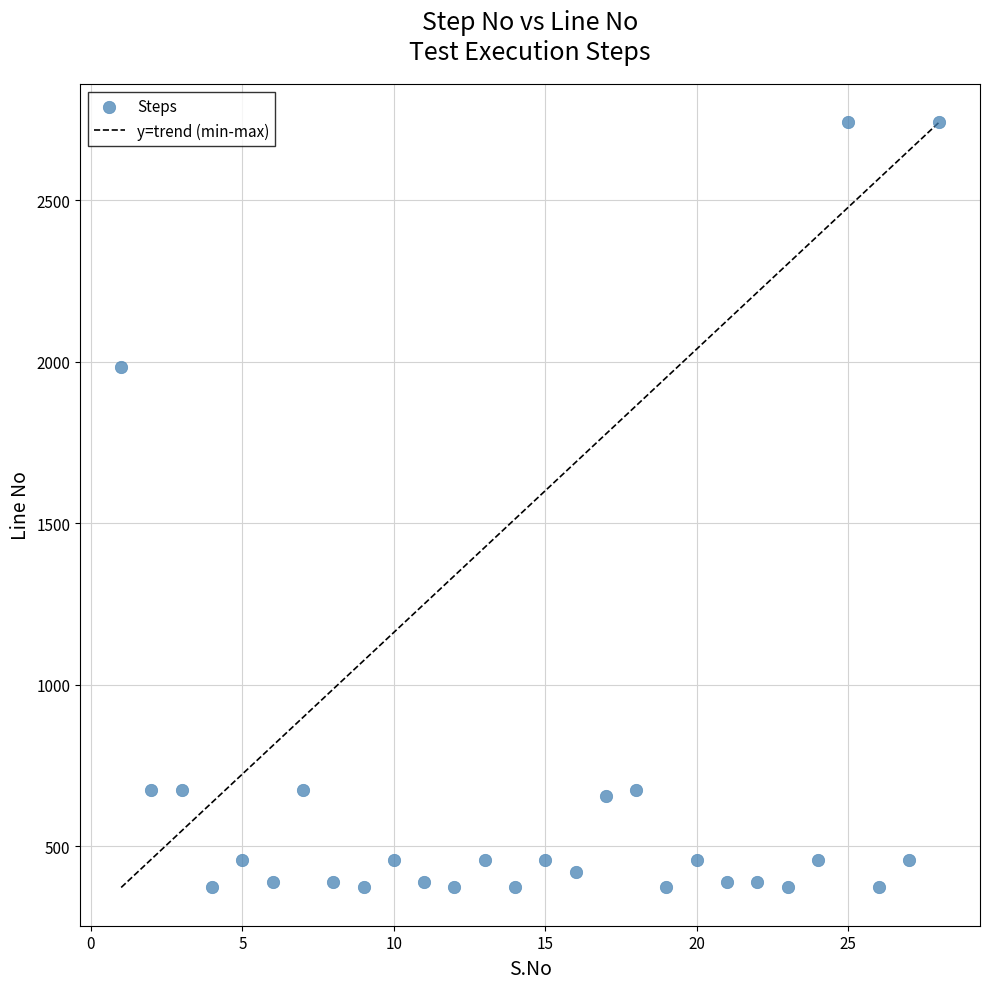

What Y value in the scatter plot is closest to 1557?

1983